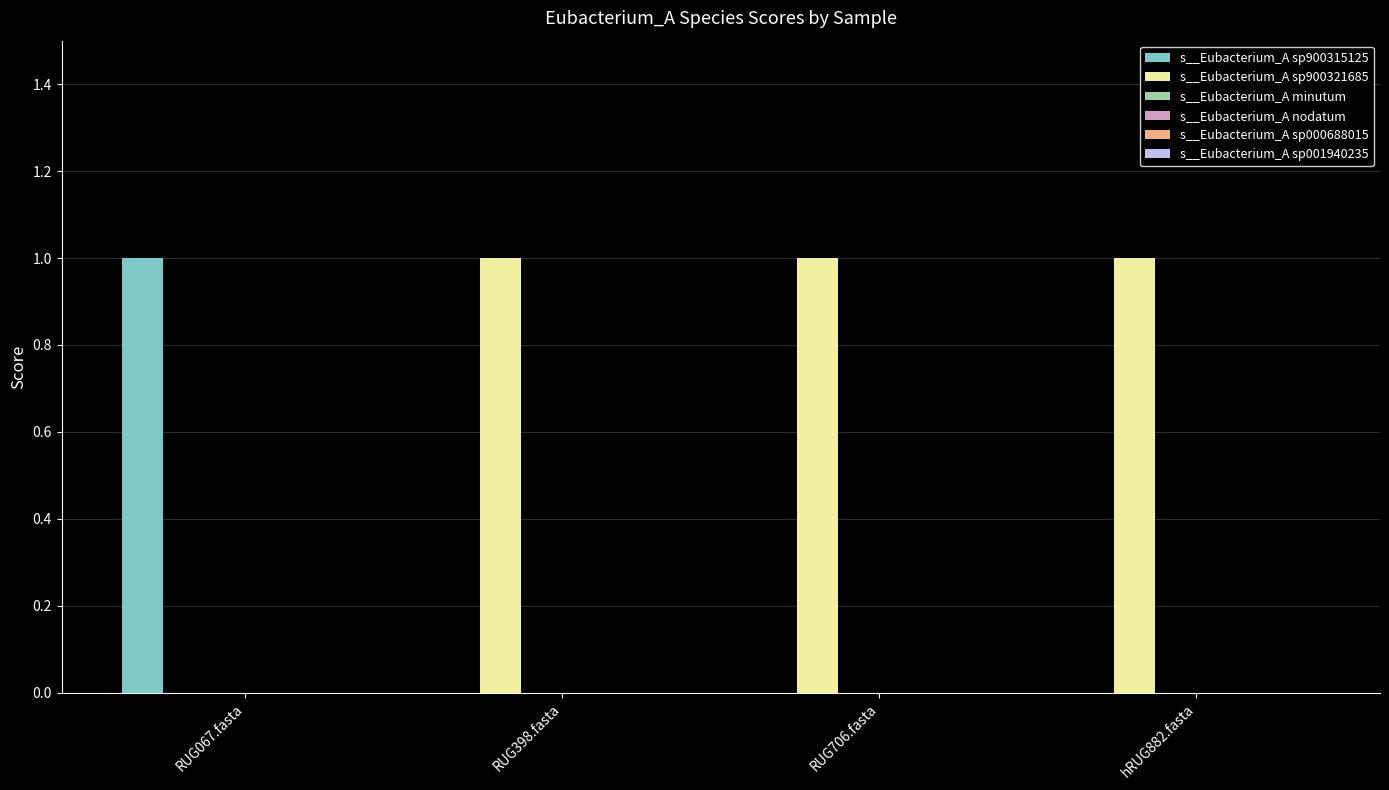

Which series has the largest total across all categories?

s__Eubacterium_A sp900321685